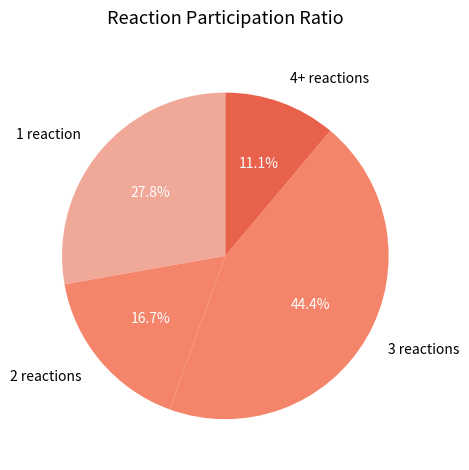

Do 2 reactions and 4+ reactions together represent more than half of the pie?

No